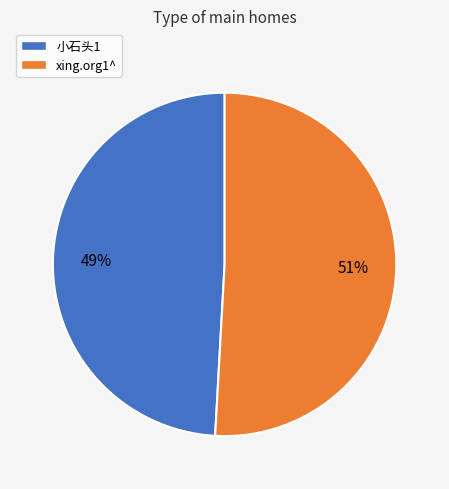

To the nearest percent, what is the difference between the xing.org1^ and 小石头1 slice percentages?

2%